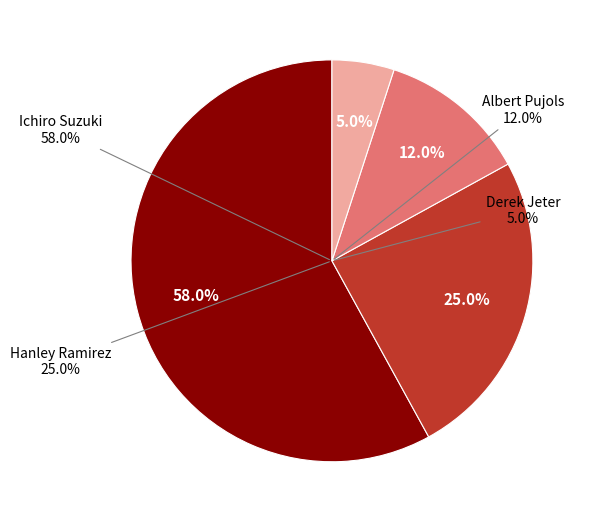

True or false: Hanley Ramirez accounts for 30% of the total.

False